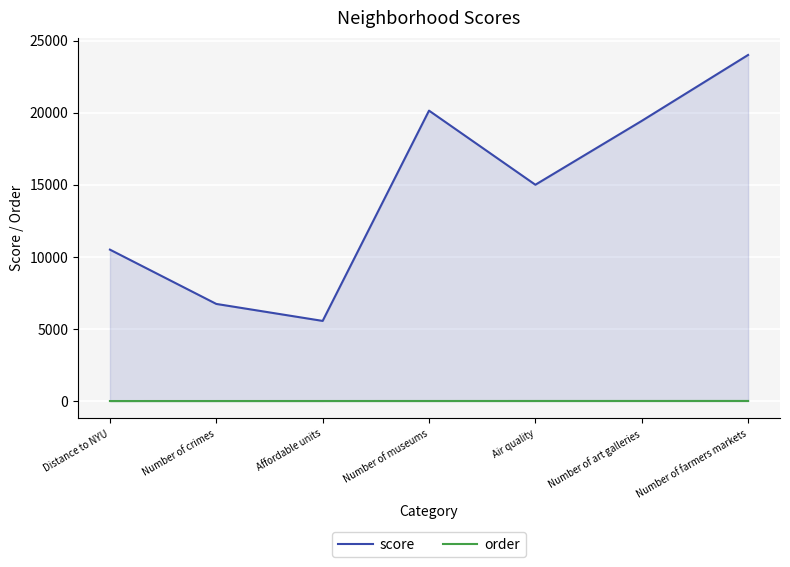

What position from the left is Affordable units?

3